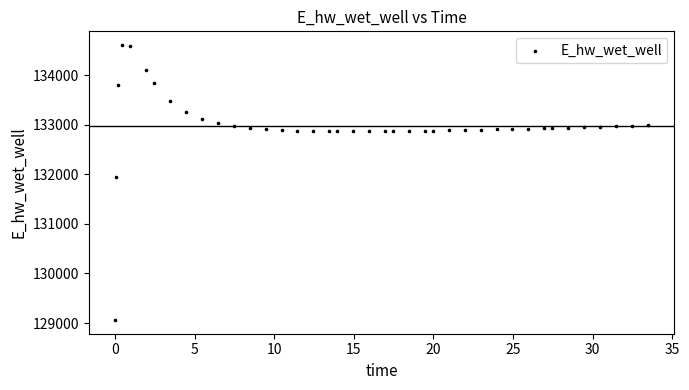

What Y value in the scatter plot is closest to 131833?

131954.3